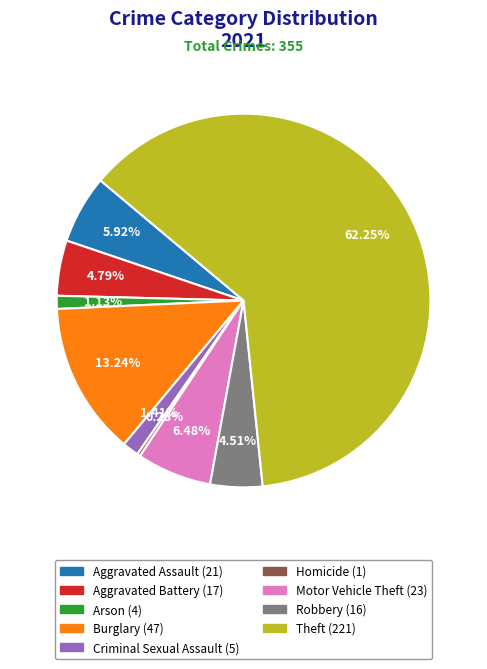

Between Motor Vehicle Theft and Homicide, which is larger?

Motor Vehicle Theft